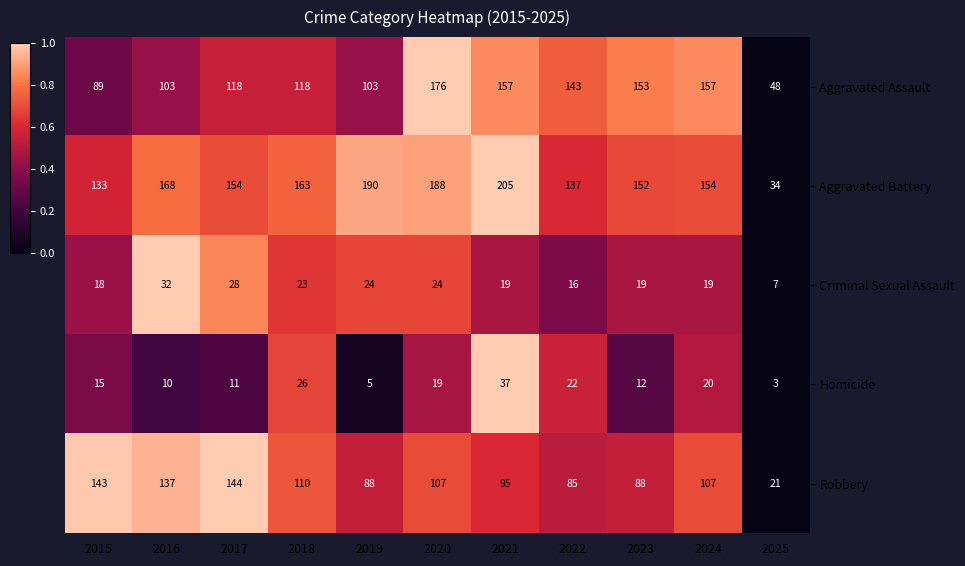

Which series changed the most between 2015 and 2019?

Aggravated Battery